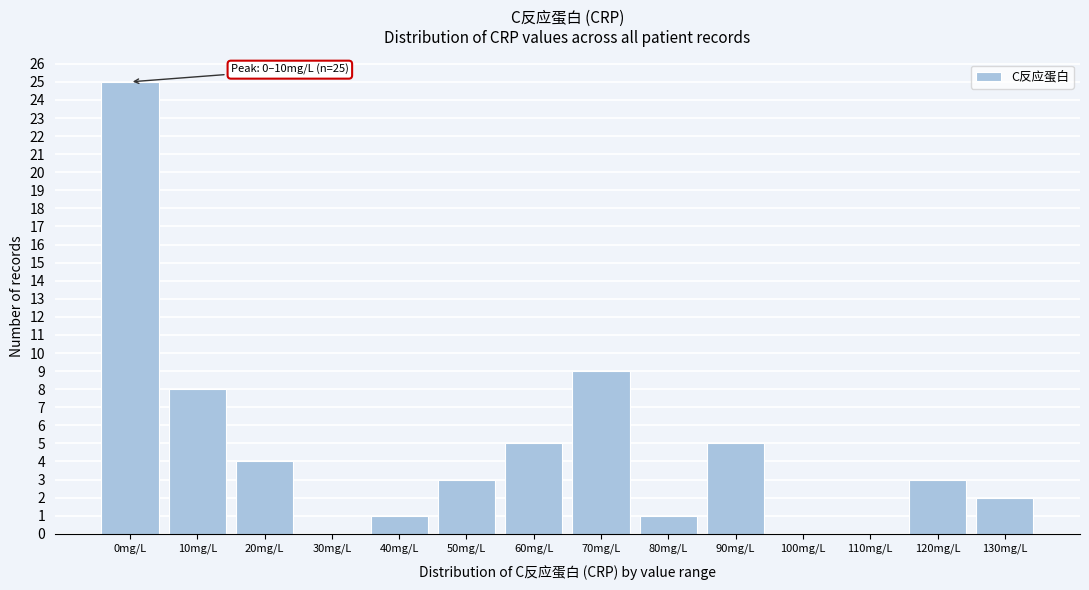

Reading left to right, what are all the values shown in this chart?

0mg/L=25	10mg/L=8	20mg/L=4	30mg/L=0	40mg/L=1	50mg/L=3	60mg/L=5	70mg/L=9	80mg/L=1	90mg/L=5	100mg/L=0	110mg/L=0	120mg/L=3	130mg/L=2